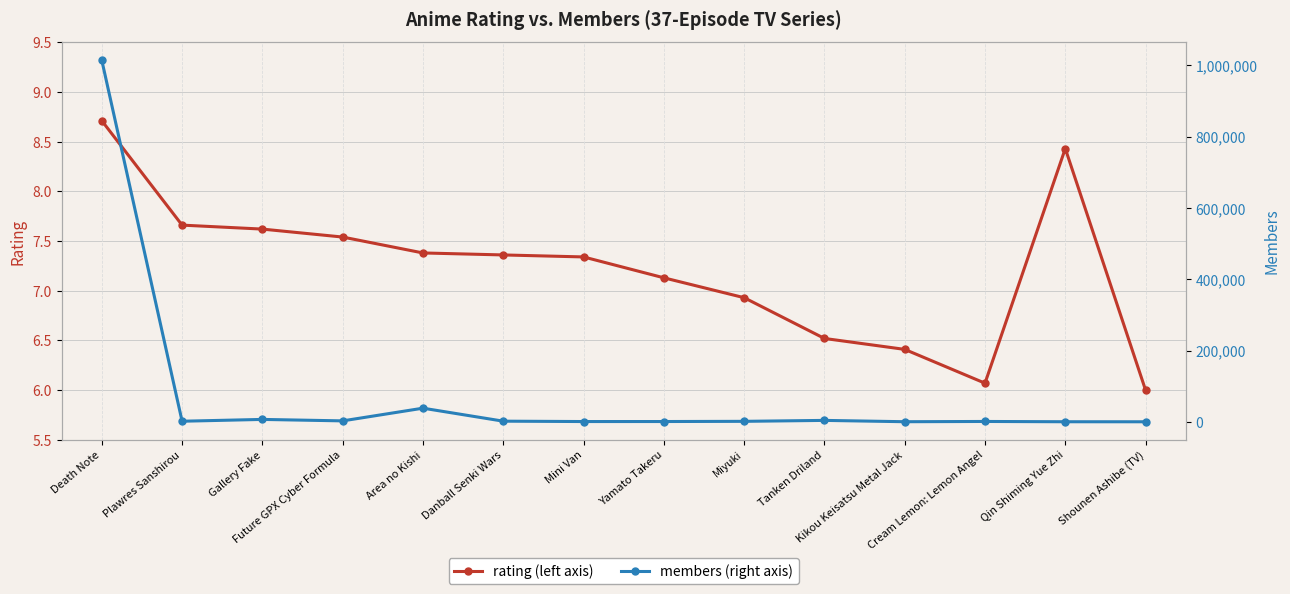

What is the value of the members point at the 2nd from the left?

1718.0